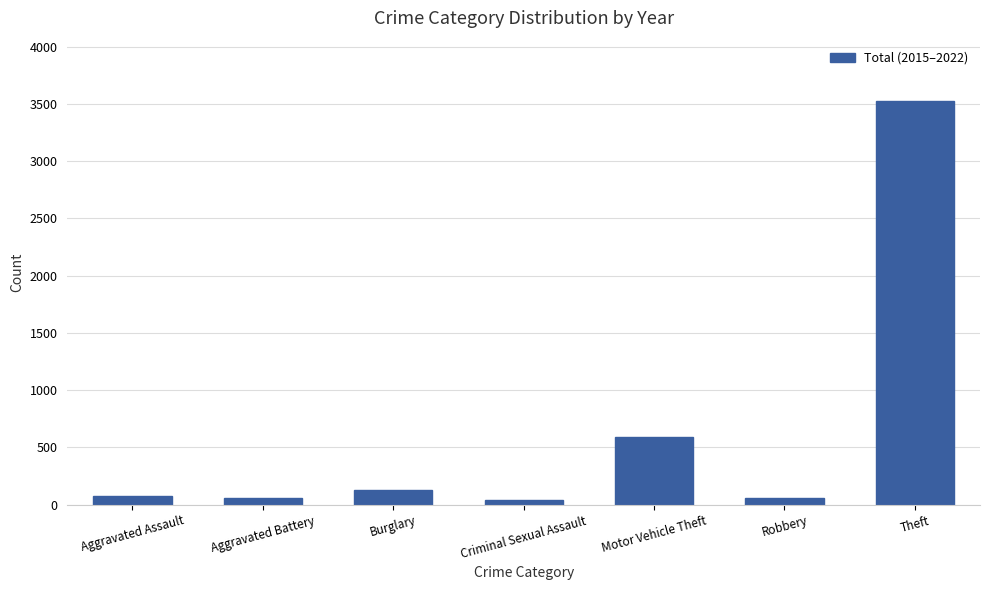

What is the change in value from Robbery to Theft?

+3468